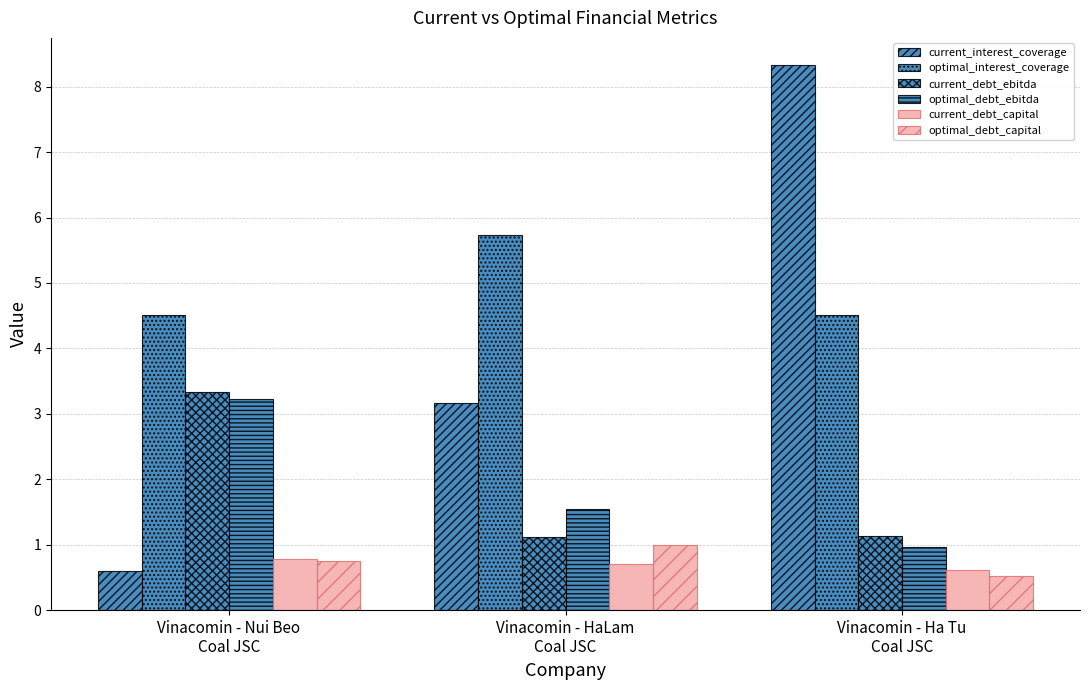

How many bars are there in each group?

6